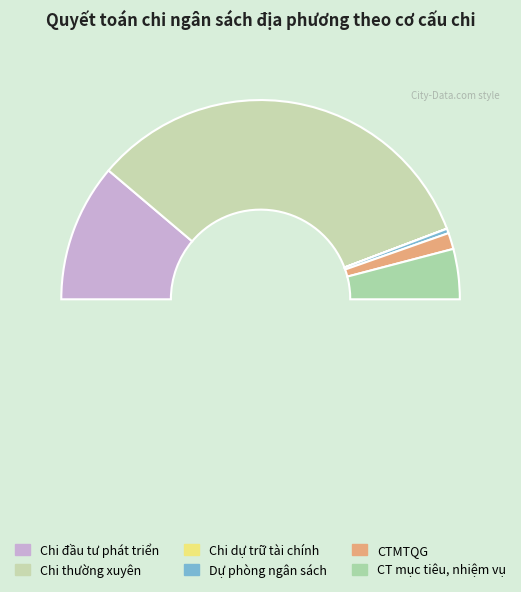

True or false: Chi các chương trình mục tiêu, nhiệm vụ accounts for 1% of the total.

False